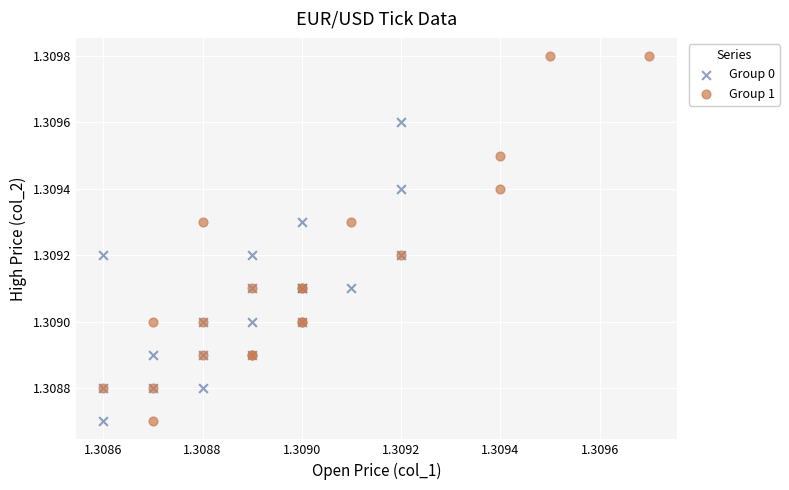

Which series has the widest spread of Y values?

Group 1